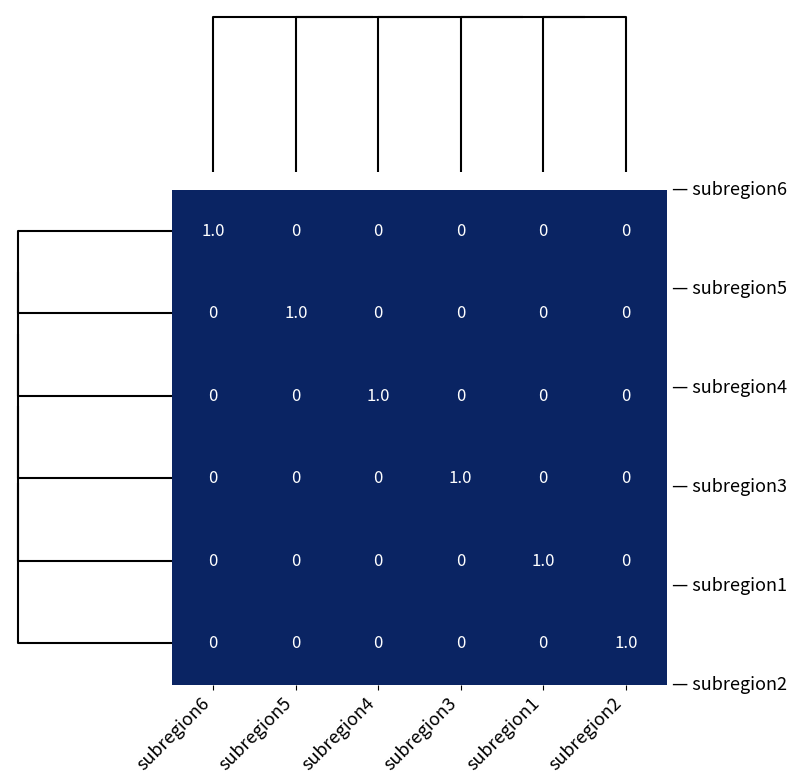

At how many categories does at least one series exceed 0?

6